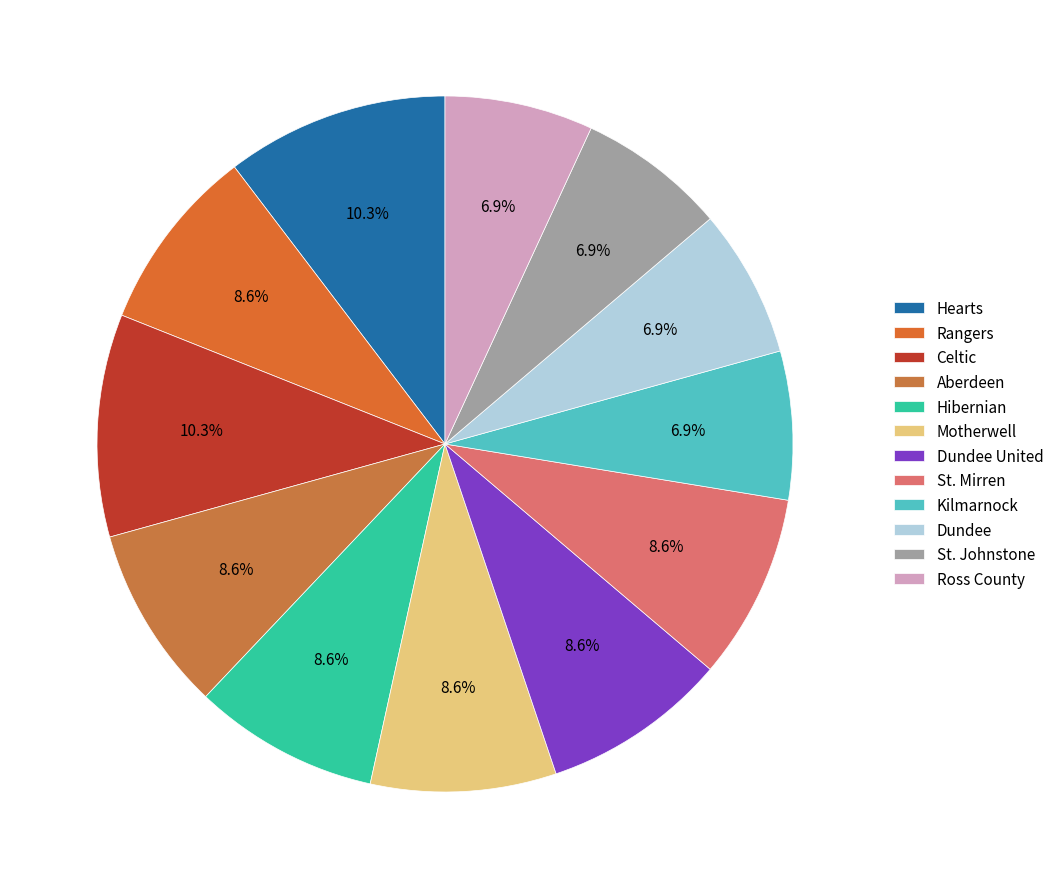

To the nearest percent, what portion does Dundee United represent?

9%